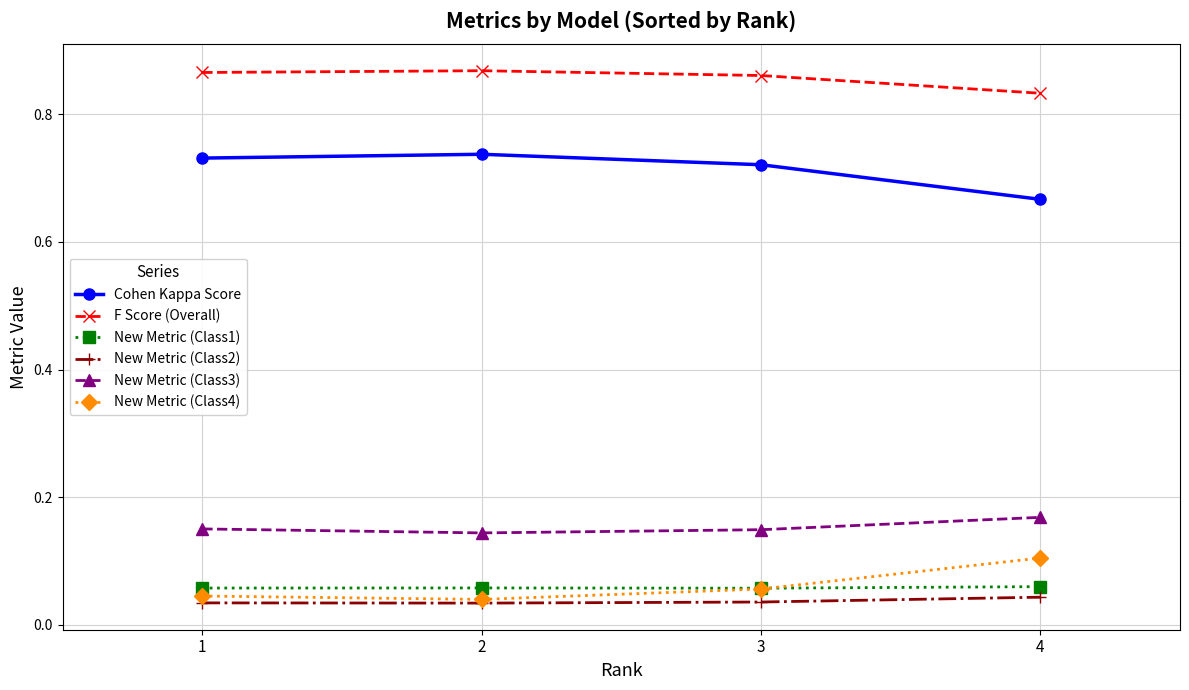

True or false: New Metric (Class2) and New Metric (Class3) intersect in this chart.

False